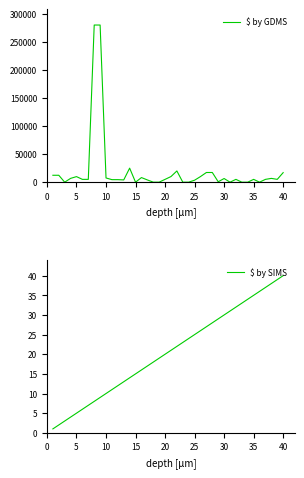

How many intersections are there between $ by GDMS and $ by SIMS?

8